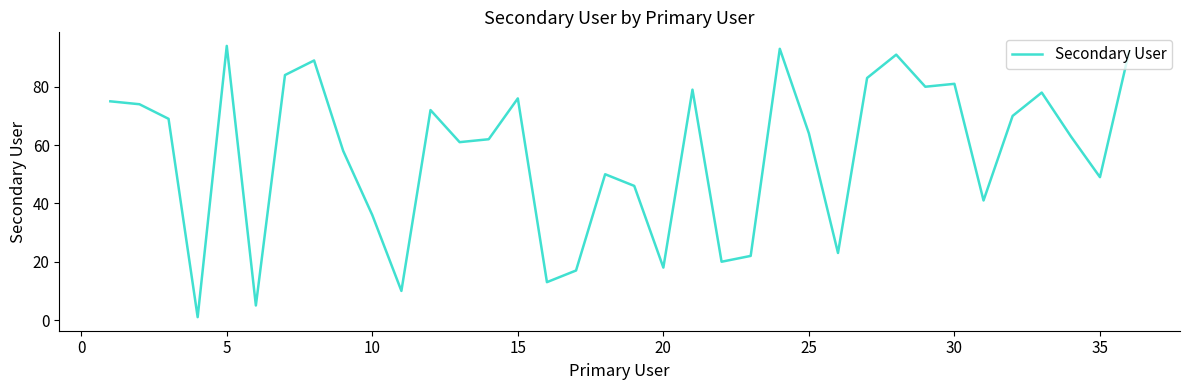

What is the greatest value displayed?

94